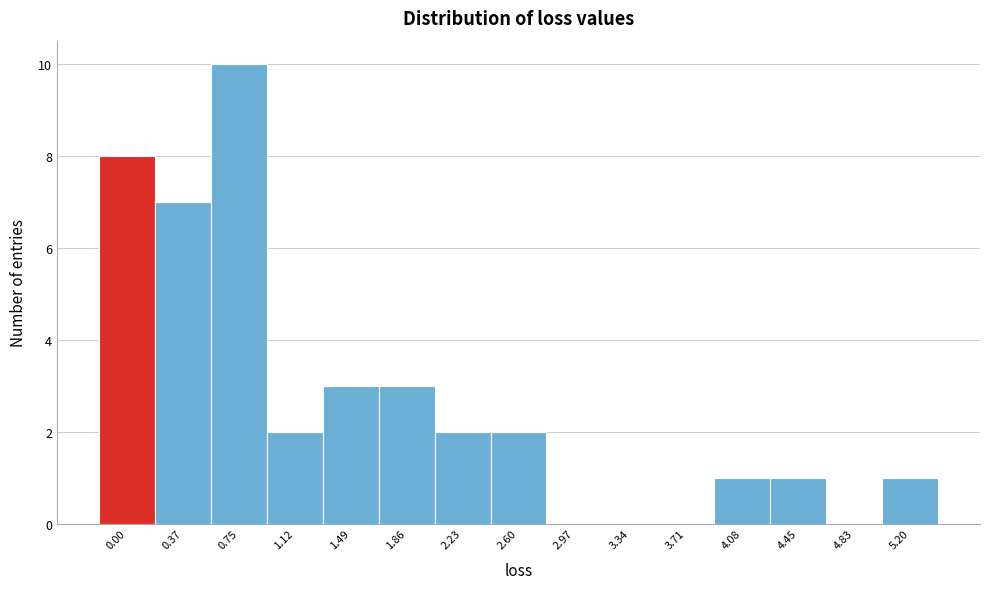

Reading right to left, extract all data points from this chart.

5.20=1	4.83=0	4.45=1	4.08=1	3.71=0	3.34=0	2.97=0	2.60=2	2.23=2	1.86=3	1.49=3	1.12=2	0.75=10	0.37=7	0.00=8